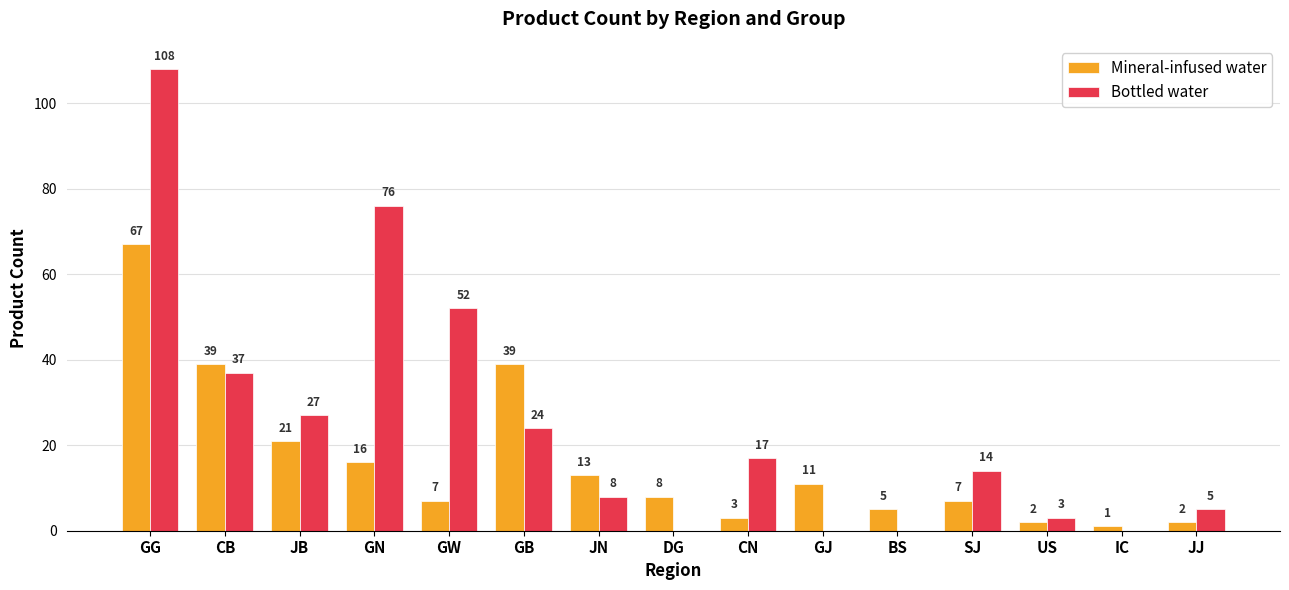

True or false: Mineral-infused water has a value of 101 at GG.

False